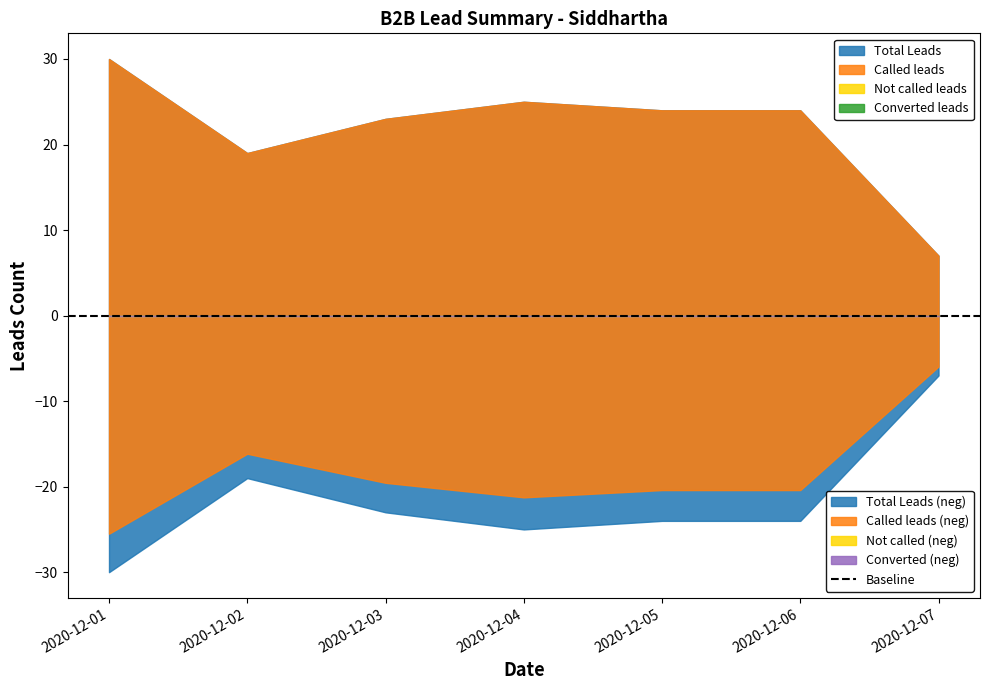

True or false: Called leads and Total Leads cross at least once.

False